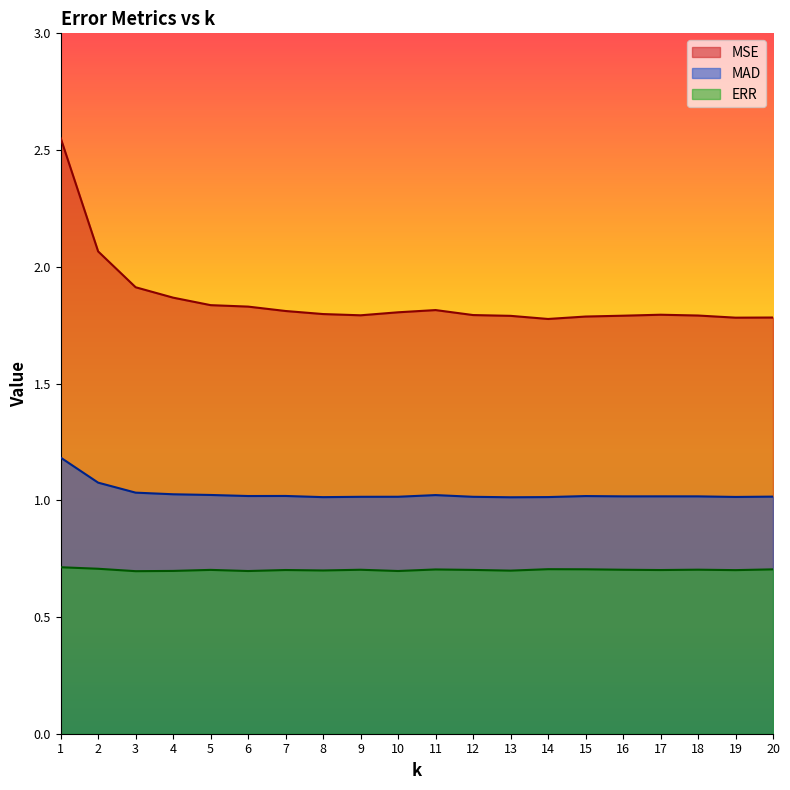

The MSE series shows 1.8 at 9. True or false?

True